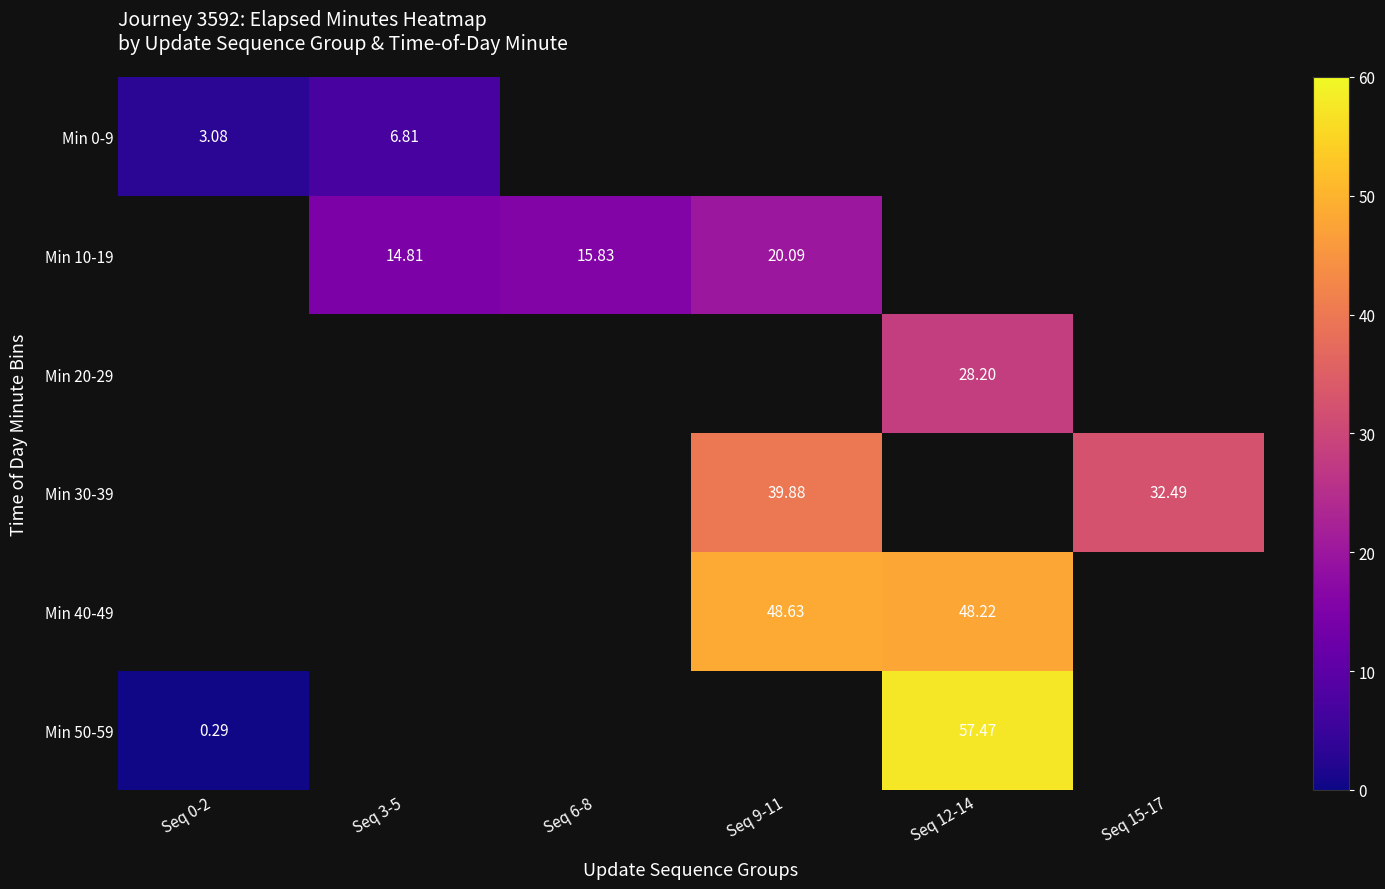

Rank the series by their maximum value, from lowest to highest.

Min 0-9, Min 10-19, Min 20-29, Min 30-39, Min 40-49, Min 50-59